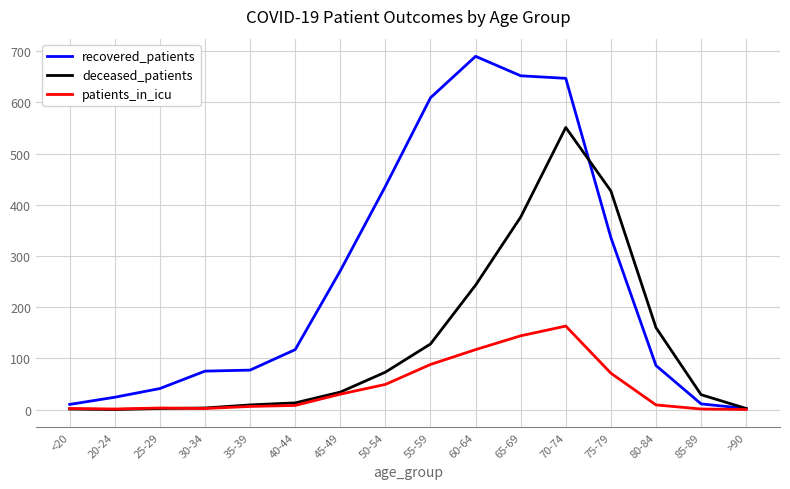

What is the difference between the maximum and minimum values in the deceased_patients series?

551